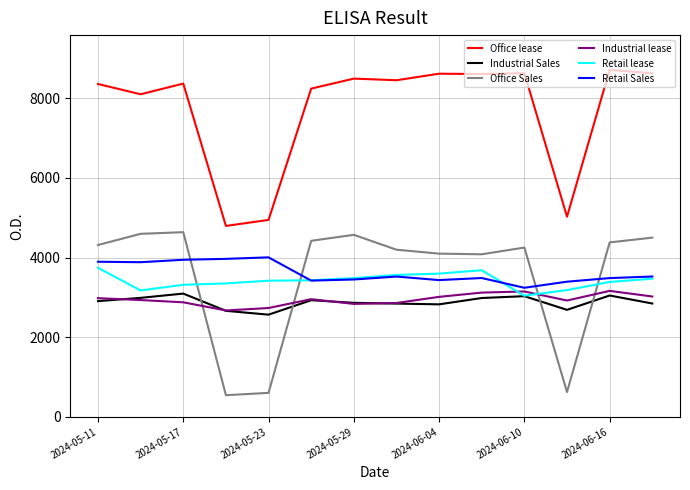

What is the greatest value displayed?

8713